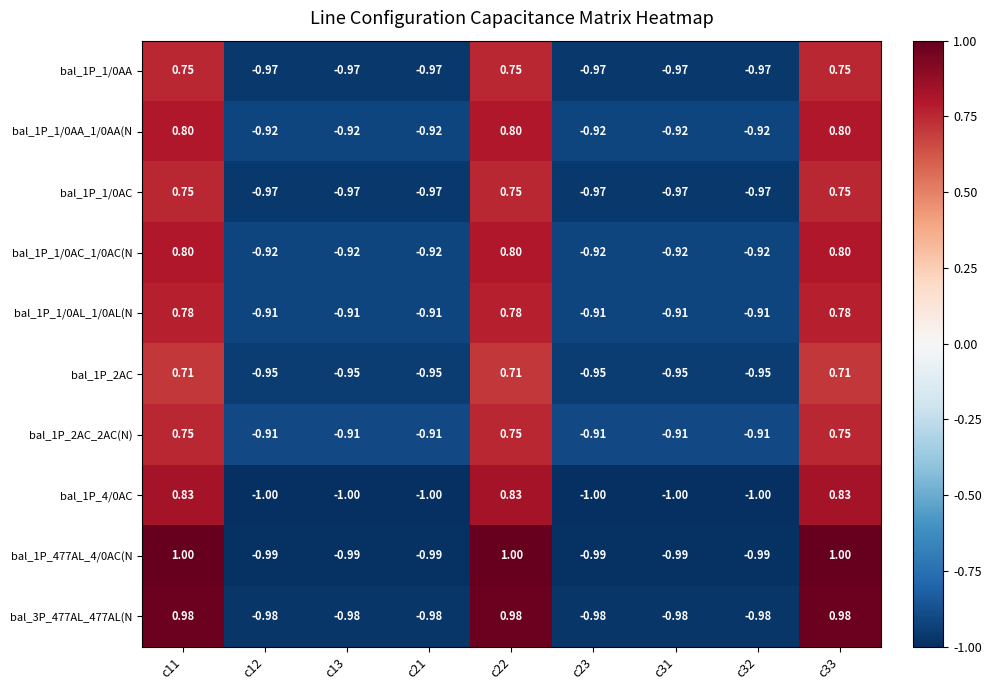

How many values in the bal_1P_4/0AC series exceed -1?

3